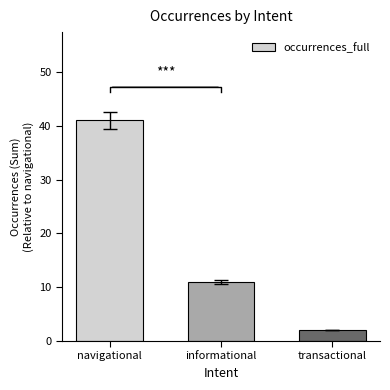

Reading right to left, extract all data points from this chart.

transactional=2	informational=11	navigational=41